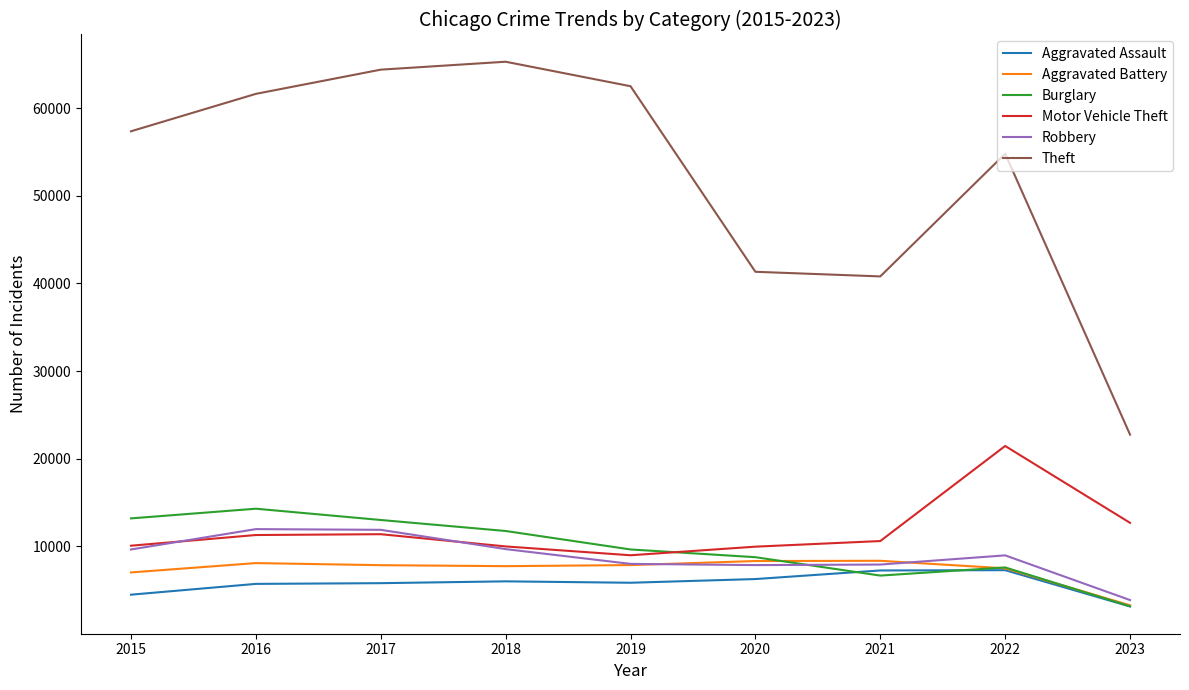

True or false: Burglary has more than 1 interior local peaks.

True